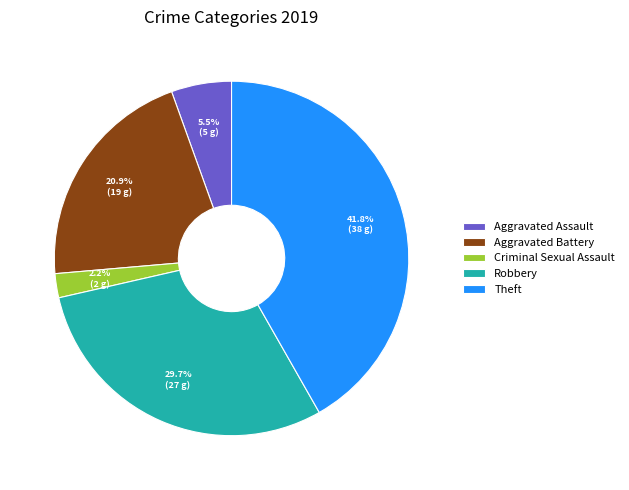

Rank the categories by value from highest to lowest.

Theft, Robbery, Aggravated Battery, Aggravated Assault, Criminal Sexual Assault